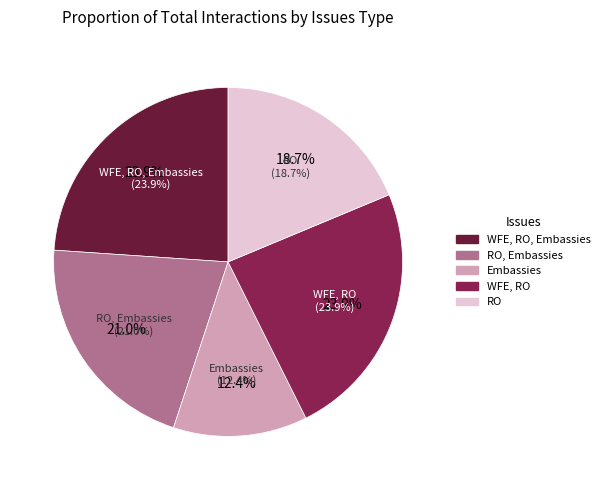

Is it true that WFE, RO is 24% of the pie?

True